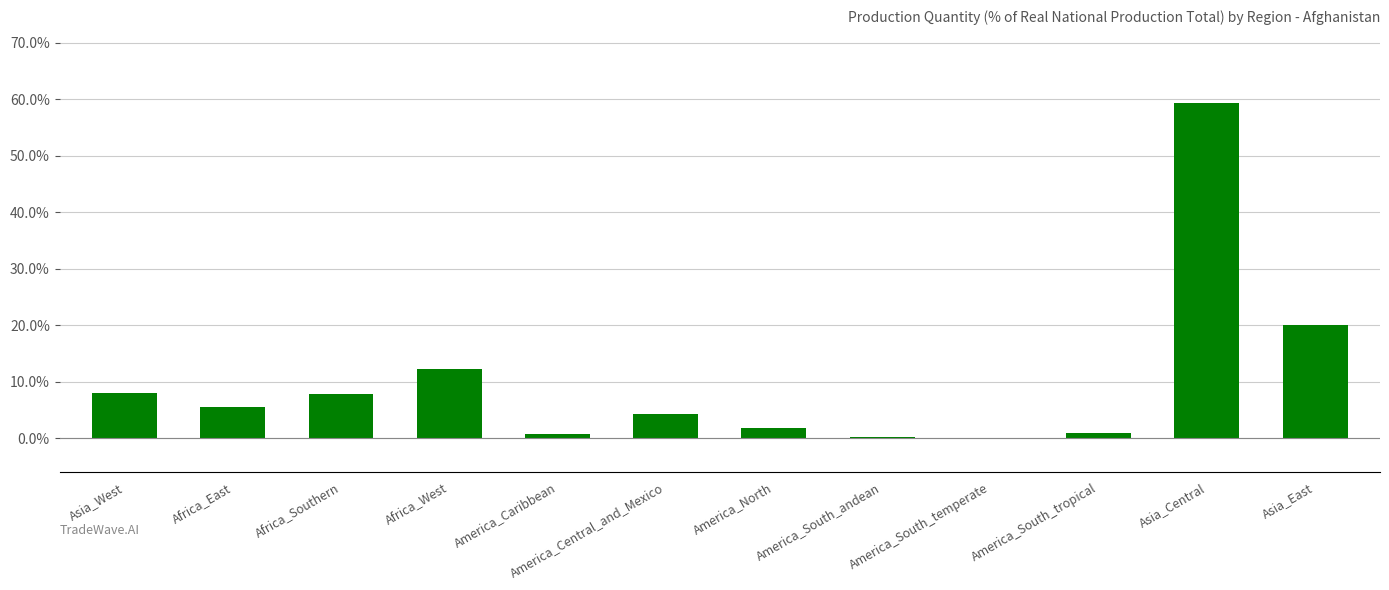

Does the chart contain stacked bars?

No